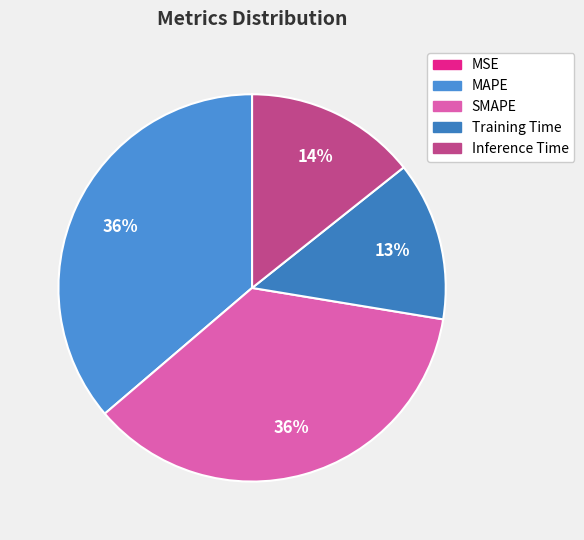

Is the sum of MAPE and Training Time greater than half?

No